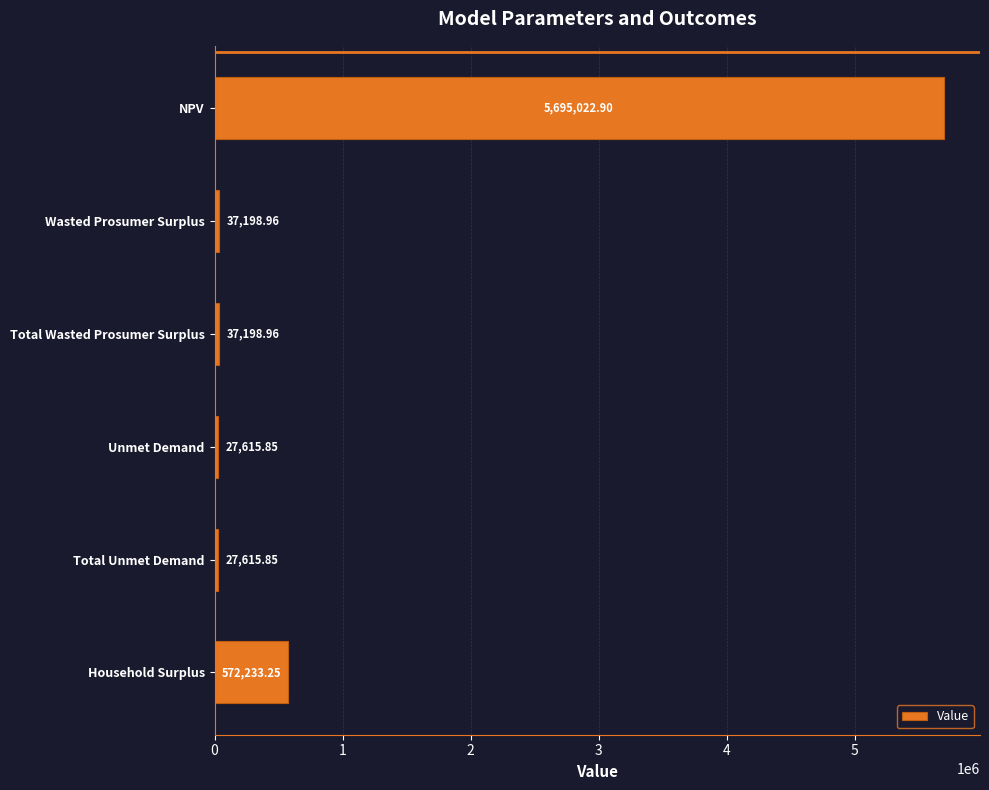

What is the label of the 4th bar from the top?

Unmet Demand